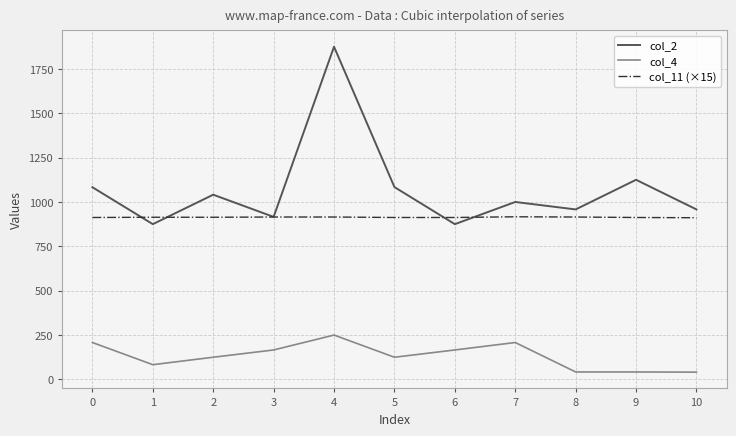

How many lines are shown in the chart?

3